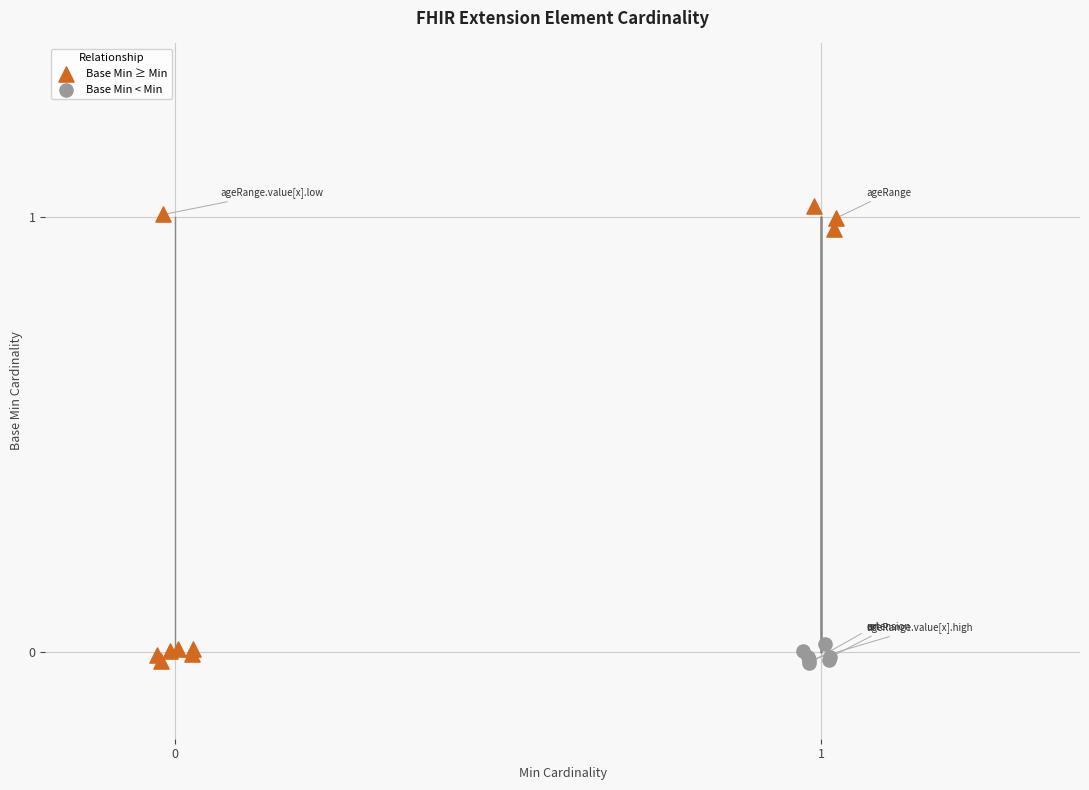

What are all the series names shown in the legend?

Base Min ≥ Min, Base Min < Min